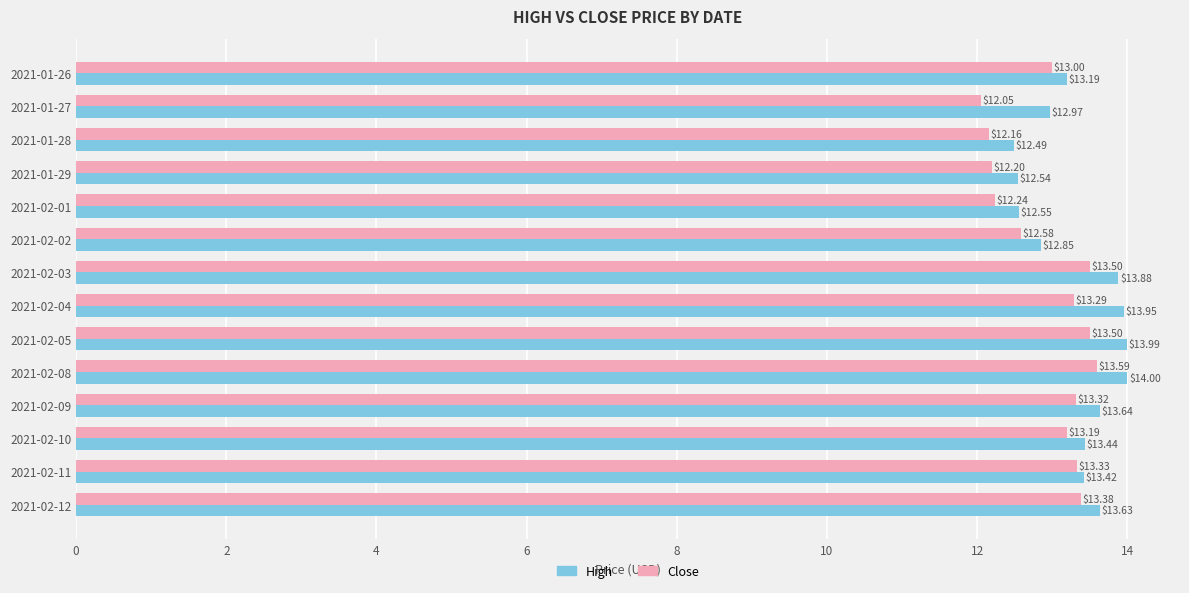

What is the difference between the maximum and second lowest values in the Close series?

1.4